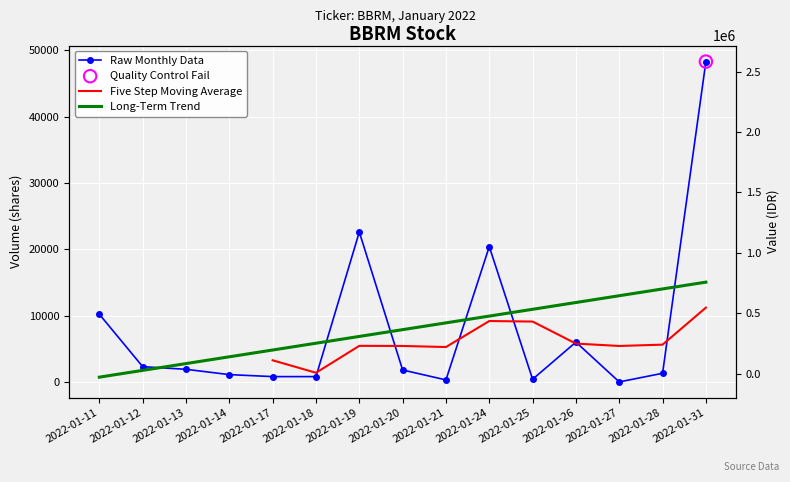

At how many categories does at least one series exceed 28194?

1